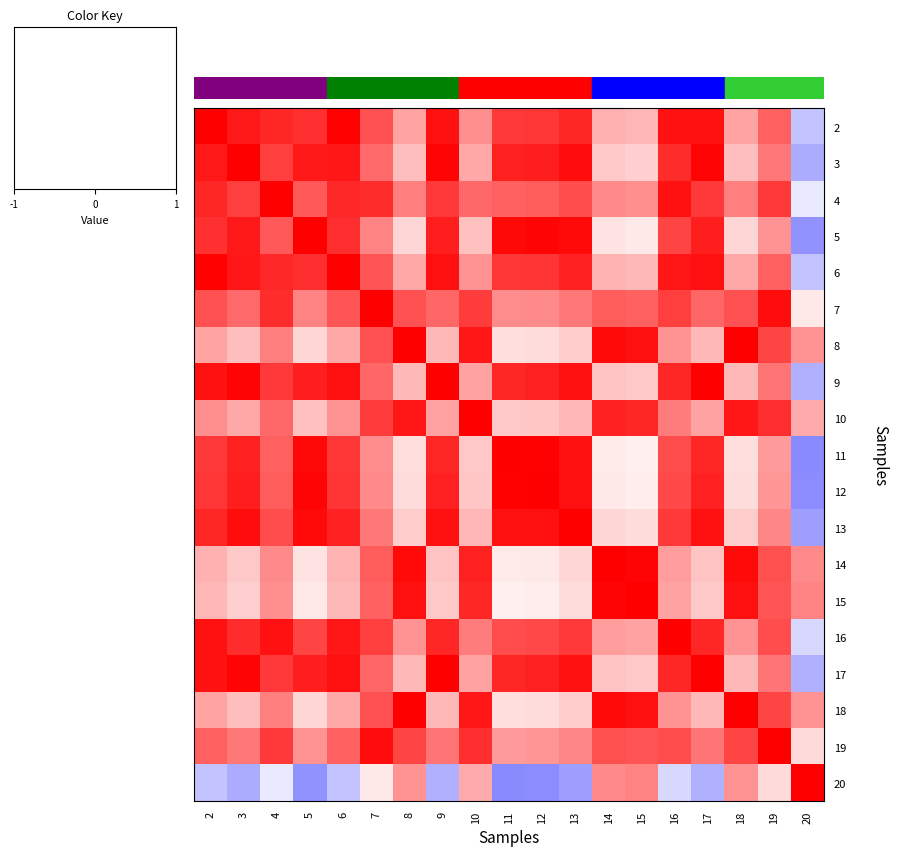

What is the total value across all series at 9?

12.2